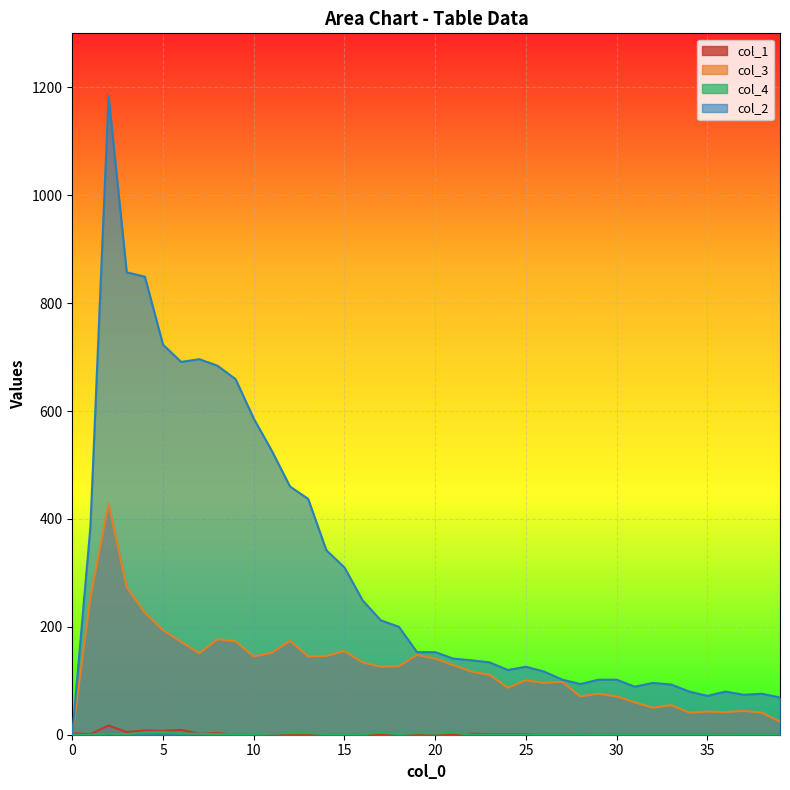

At which category is the sum across all series the highest?

2